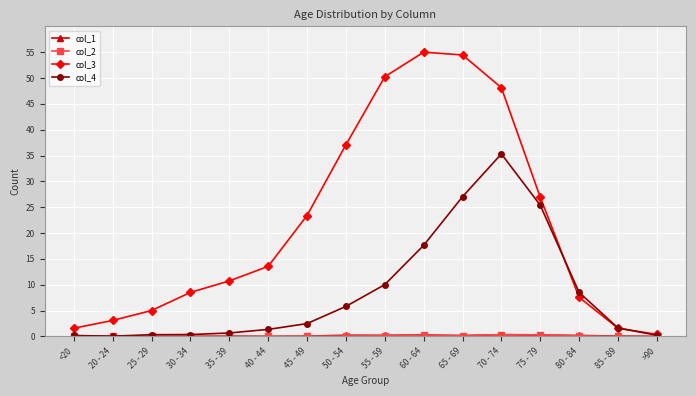

Which series has the largest total across all categories?

col_3